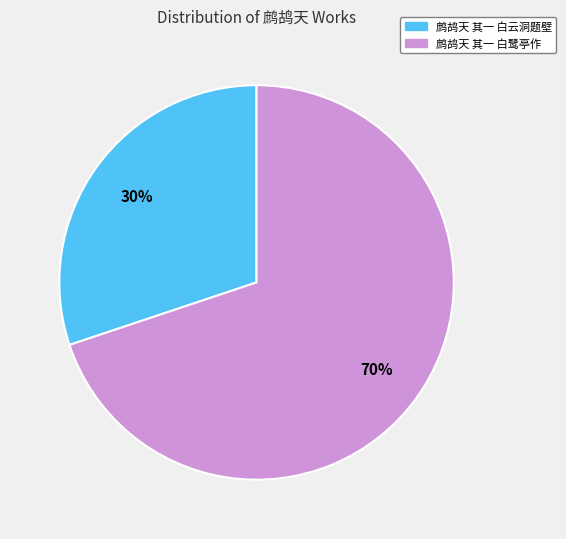

The 鹧鸪天 其一 白云洞题壁 slice represents 30% of the pie. True or false?

True